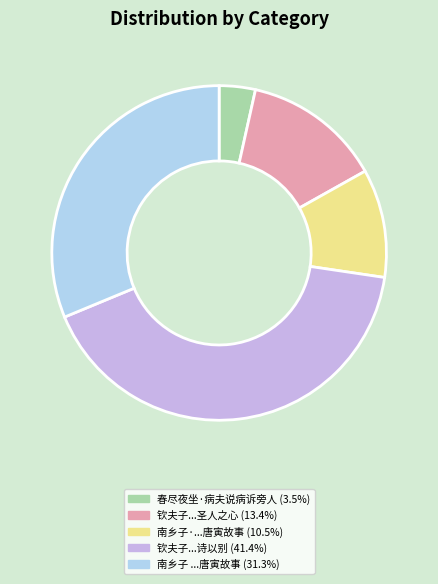

Does any single category account for the majority?

No